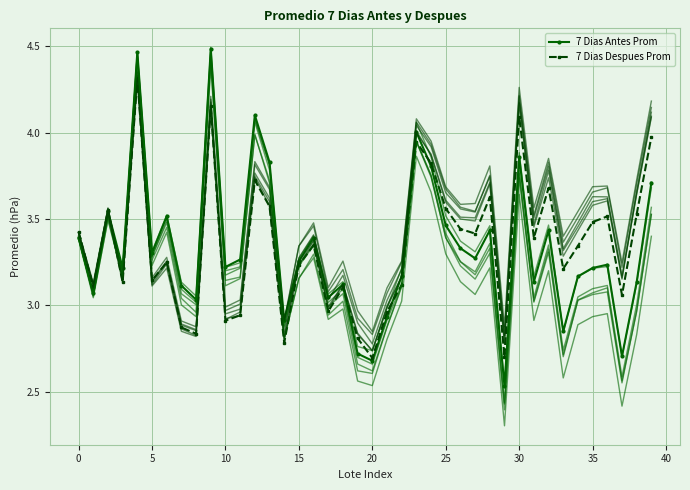

What is the total value across all series at 23?

7.9